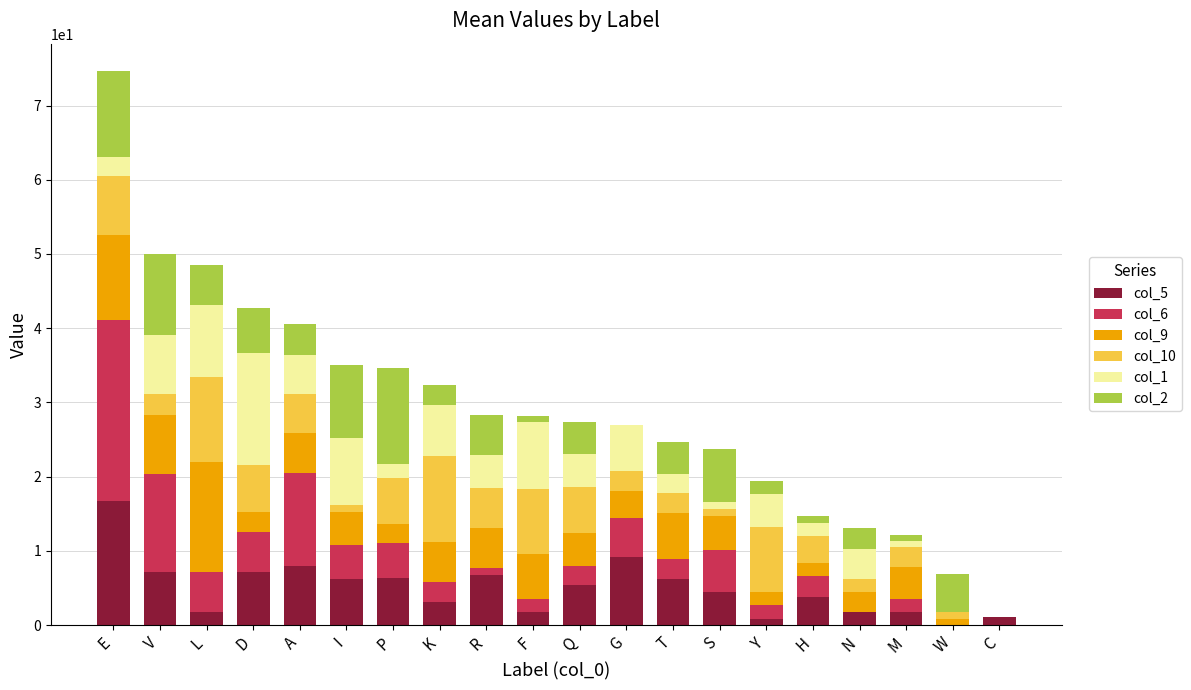

At which category is the sum across all series the highest?

E